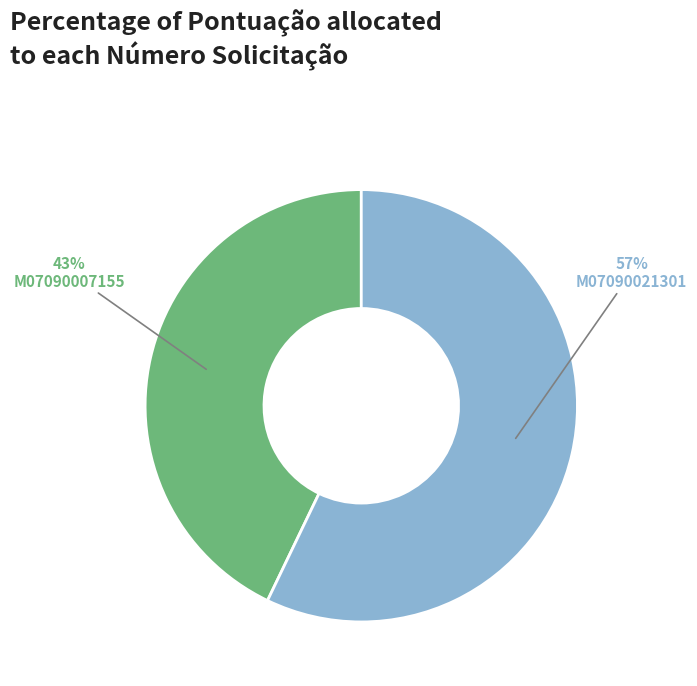

Which slice is the largest?

M07090021301